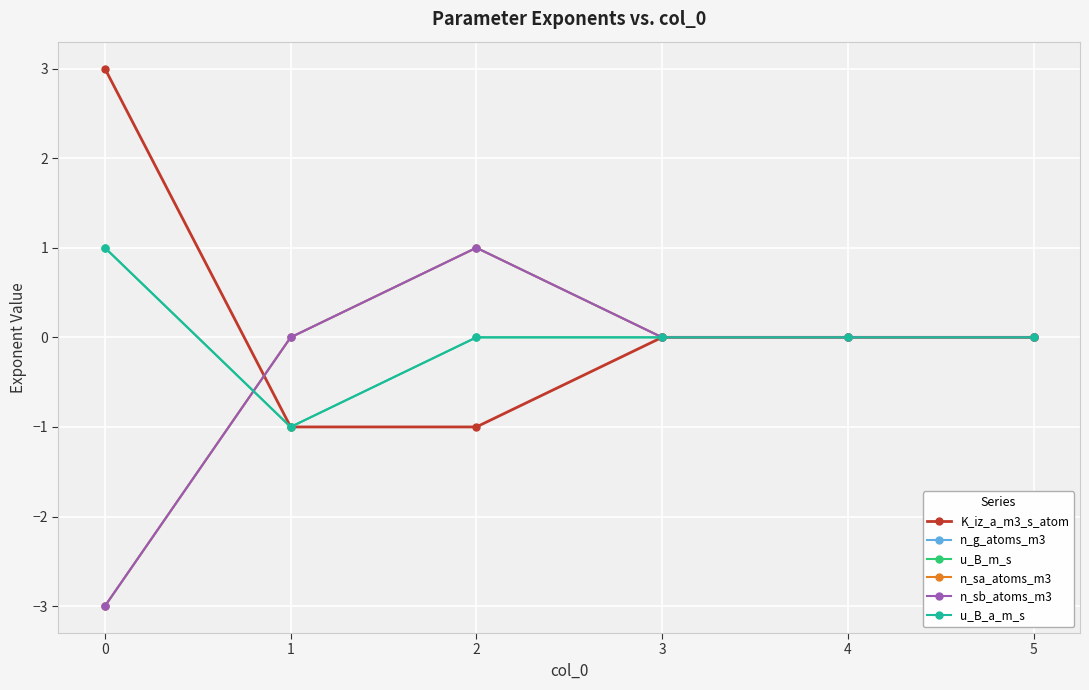

True or false: u_B_a_m_s and u_B_m_s intersect in this chart.

False